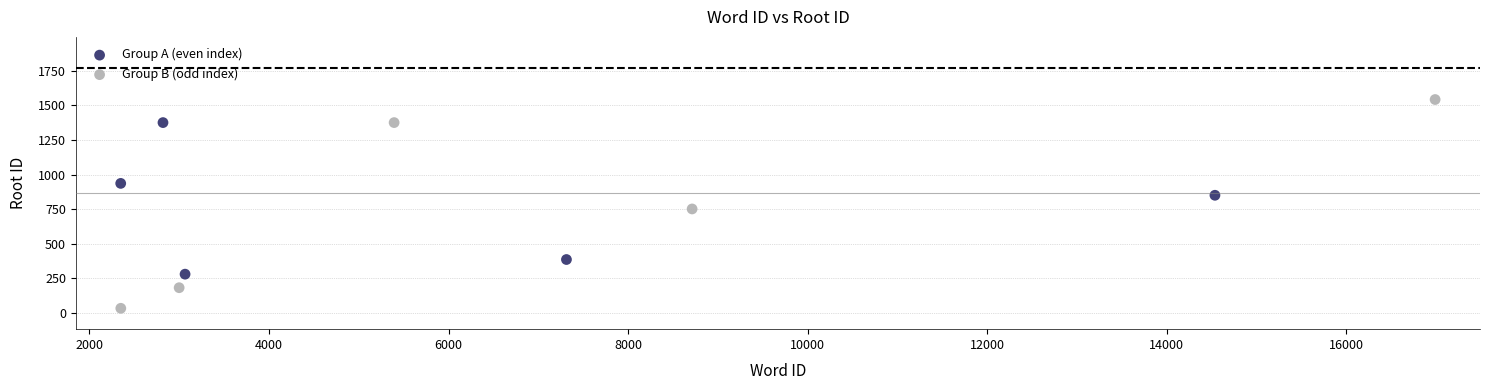

Which series contains the lowest Y value?

Group B (odd index)